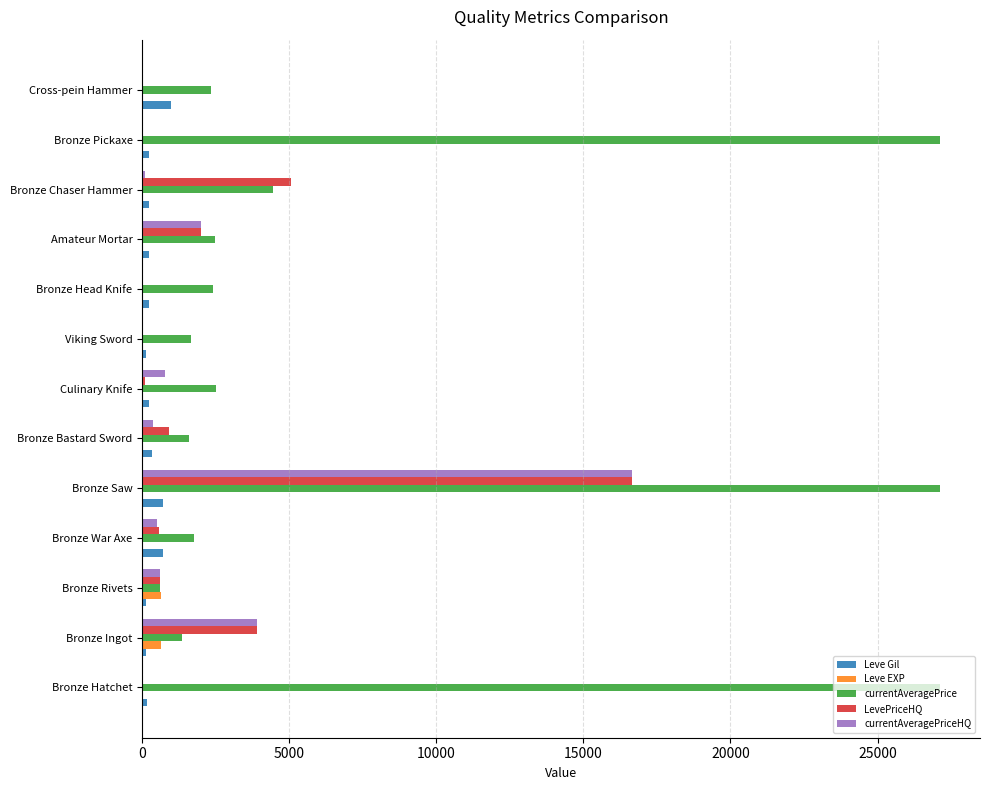

Which series has the largest total across all categories?

currentAveragePrice